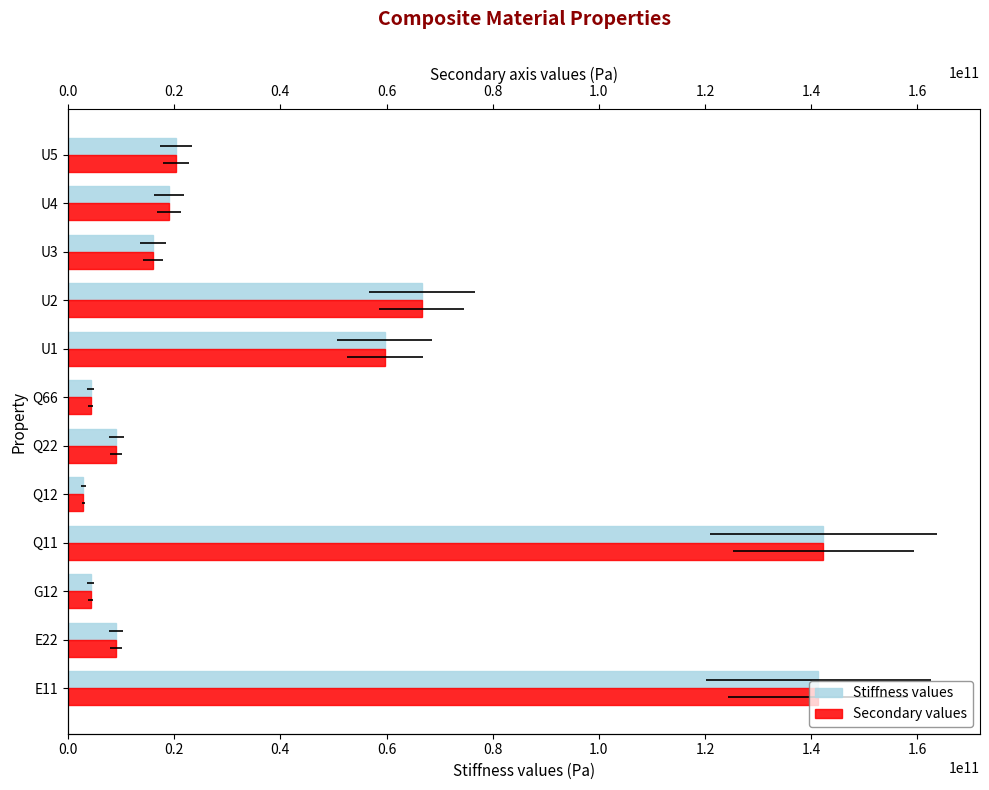

Rank the series by their maximum value, from lowest to highest.

Stiffness values, Secondary values